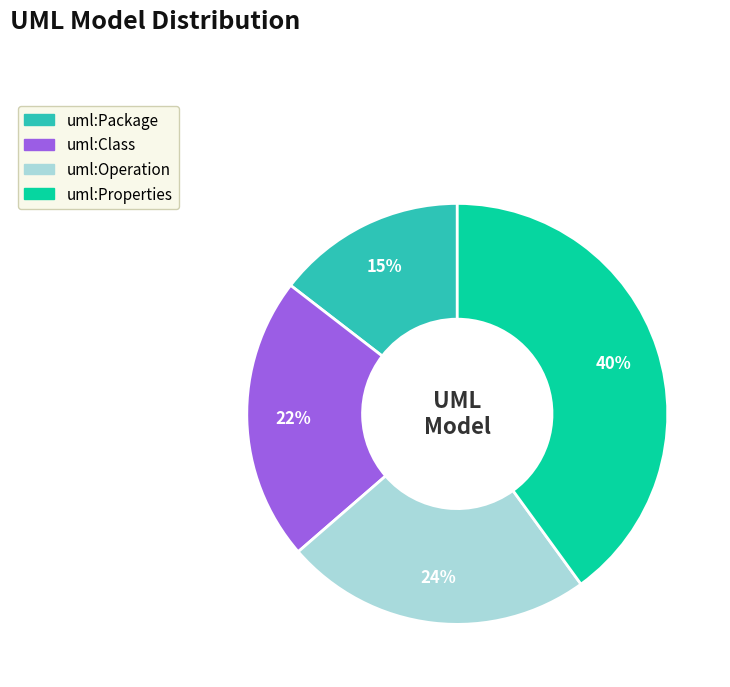

How many segments does this pie chart have?

4